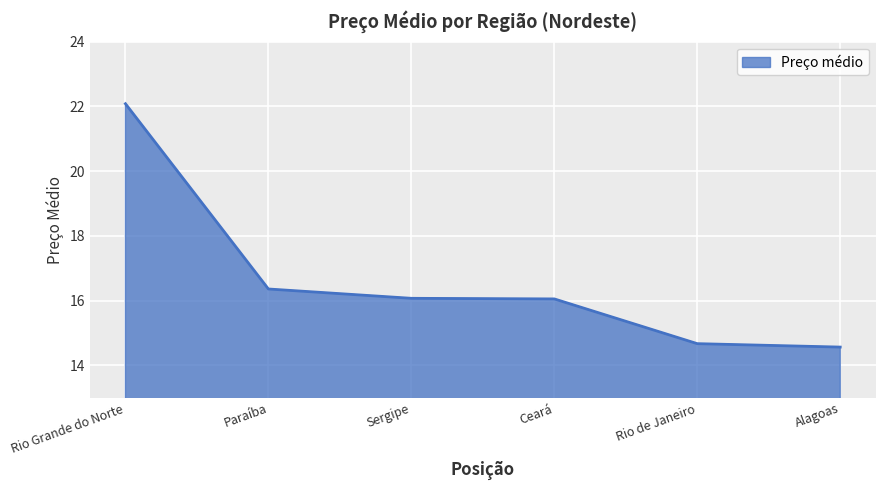

What is the ratio of the value at Sergipe to the value at Rio Grande do Norte?

0.7